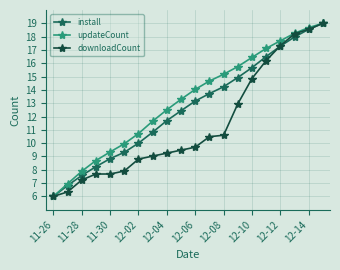

Rank the series by their average value, from lowest to highest.

downloadCount, install, updateCount